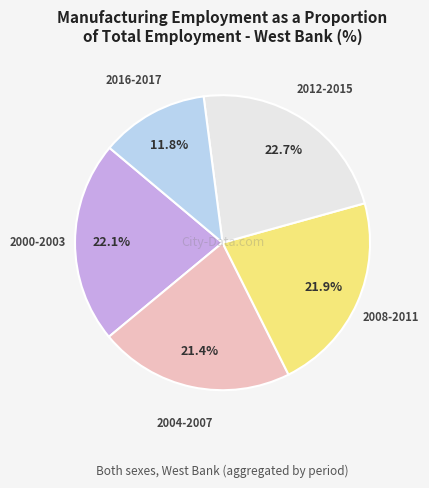

Is there any slice that represents more than half of the pie?

No